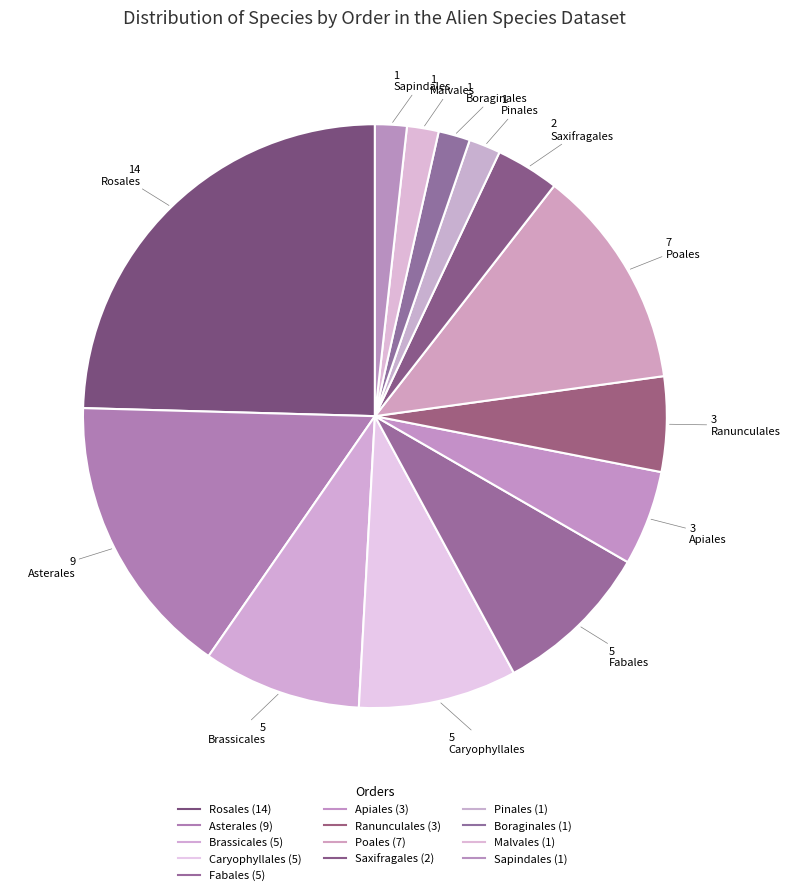

Count the number of slices in the pie.

13